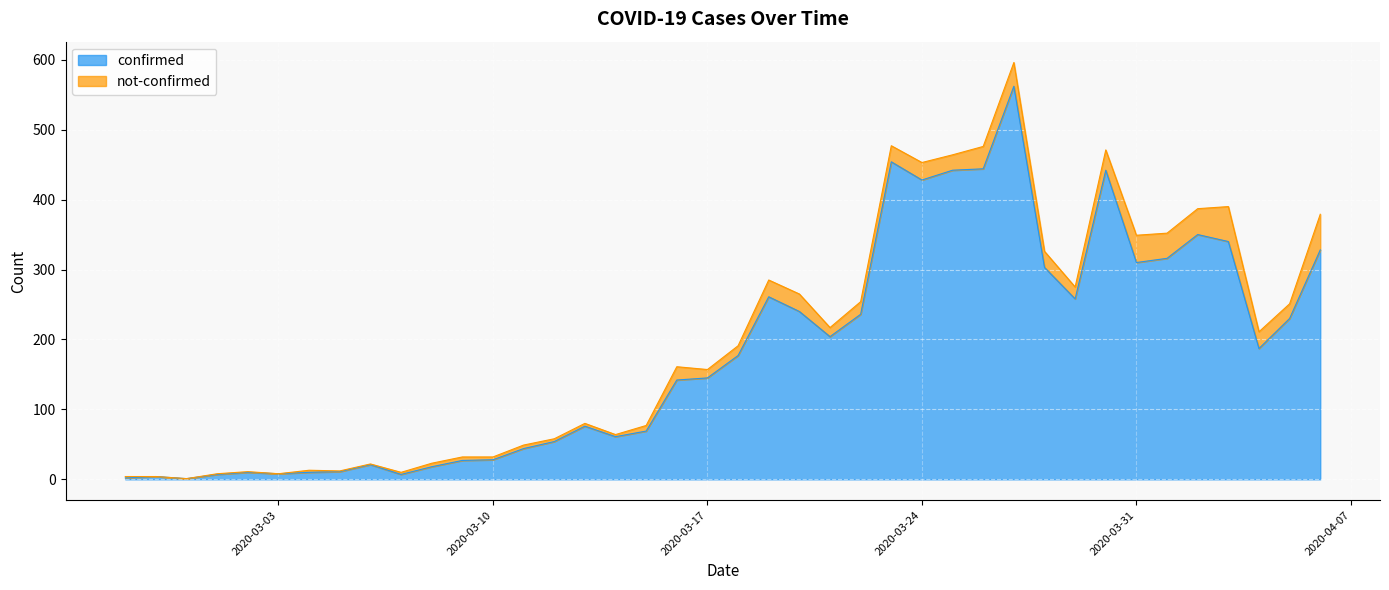

At which category does the chart reach its peak across all series?

2020-03-27